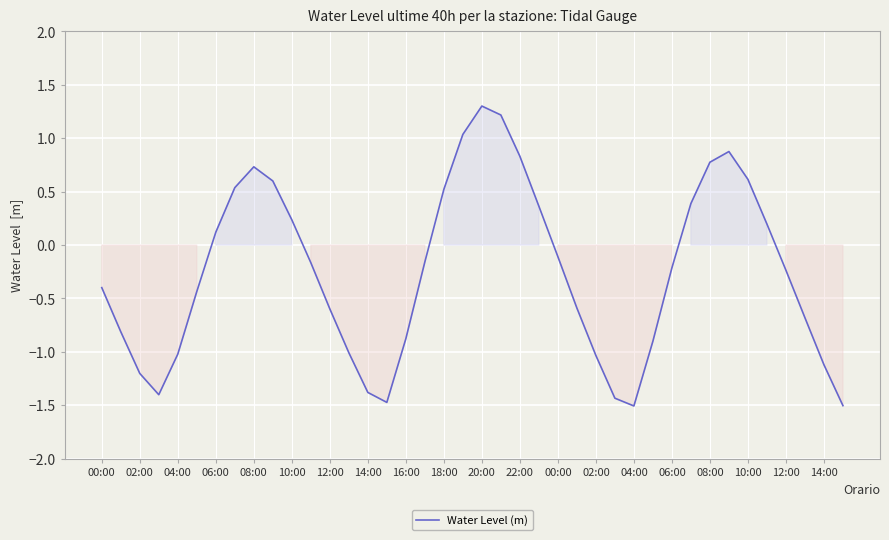

Count the number of values greater than 0.

16